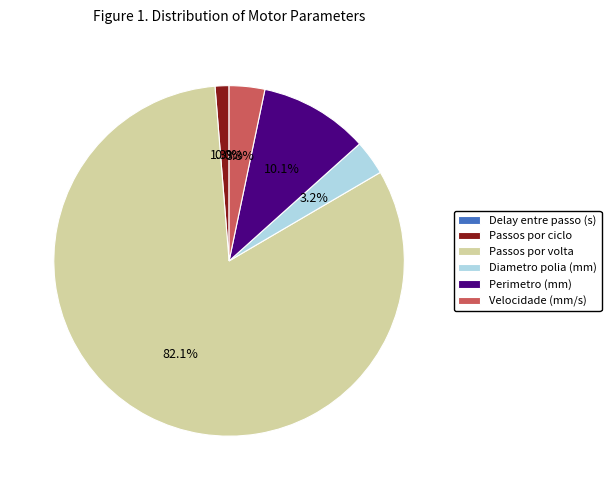

Which slice represents more than half of the pie?

Passos por volta